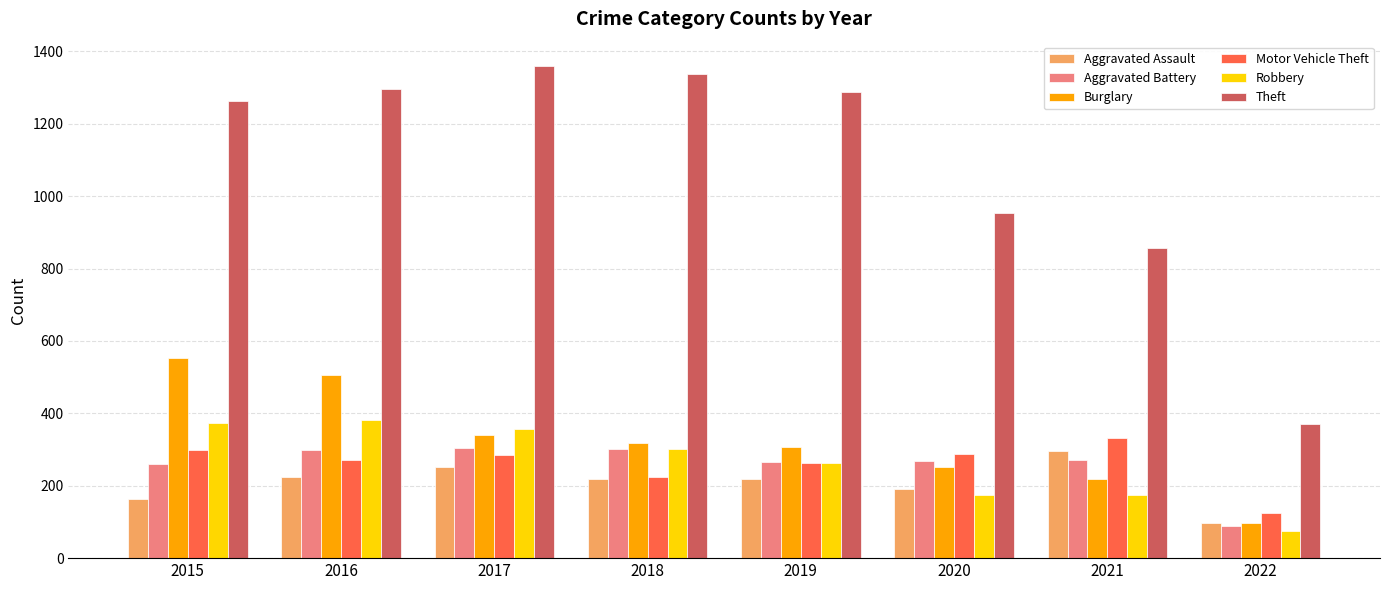

What is the value of the Burglary bar at the 6th from the left?

252